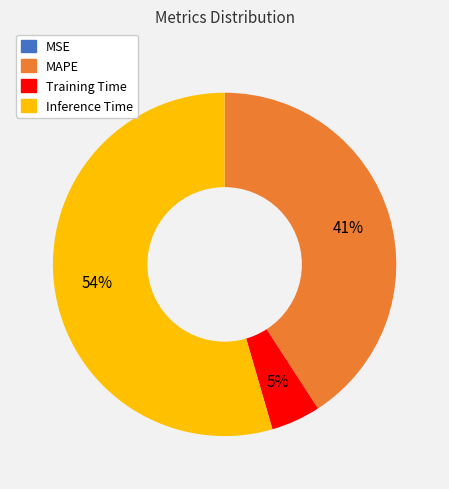

Is the sum of Inference Time and Training Time greater than half?

Yes